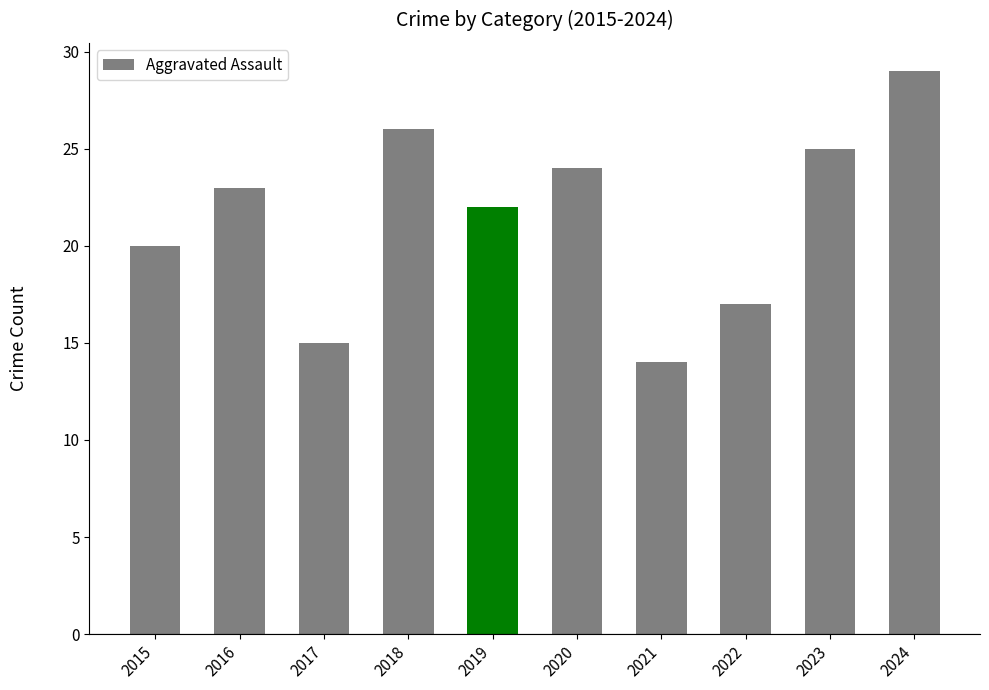

How many categories are shown in the chart?

10